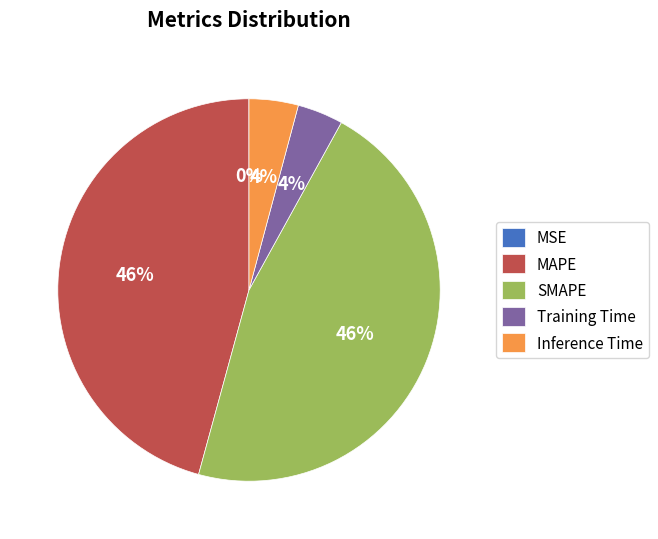

Does any single category account for the majority?

No